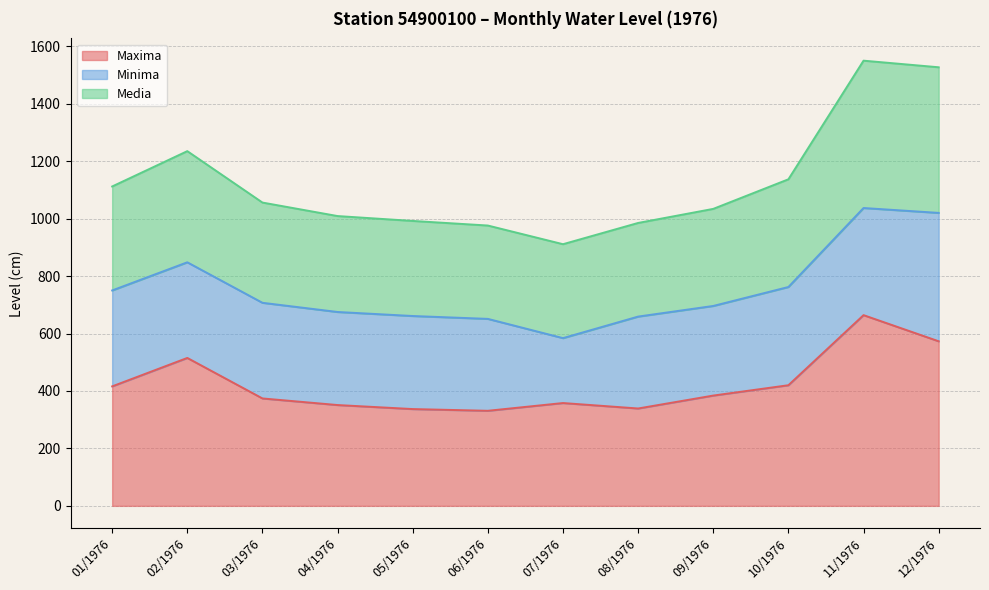

What is the label of the 1st point from the left?

01/1976